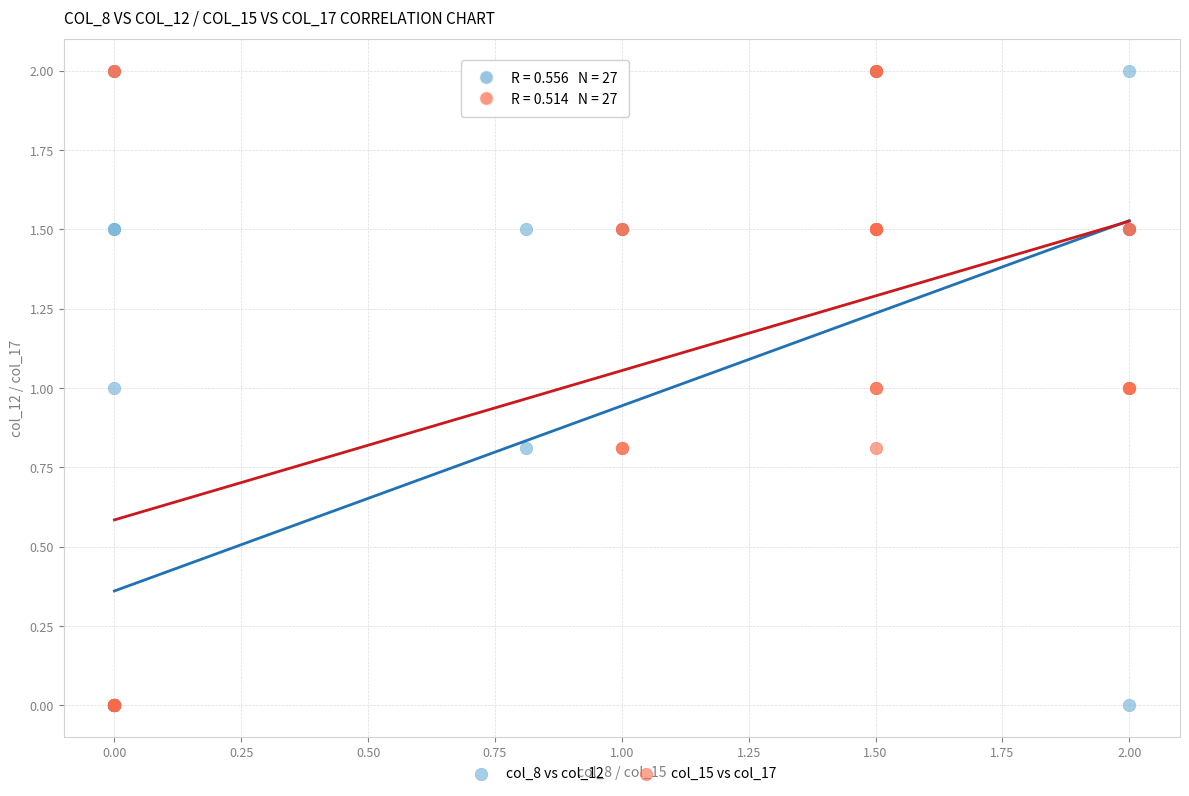

What are all the series names shown in the legend?

col_8 vs col_12, col_15 vs col_17